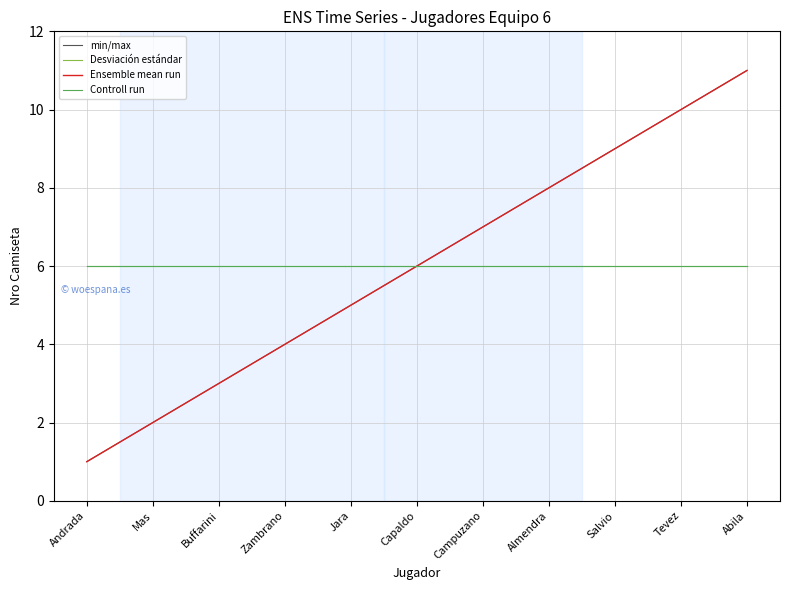

Reading left to right, what are all the values shown in this chart?

min/max: Andrada=1	Mas=2	Buffarini=3	Zambrano=4	Jara=5	Capaldo=6	Campuzano=7	Almendra=8	Salvio=9	Tevez=10	Abila=11
Desviación estándar: Andrada=6	Mas=6	Buffarini=6	Zambrano=6	Jara=6	Capaldo=6	Campuzano=6	Almendra=6	Salvio=6	Tevez=6	Abila=6
Ensemble mean run: Andrada=1	Mas=2	Buffarini=3	Zambrano=4	Jara=5	Capaldo=6	Campuzano=7	Almendra=8	Salvio=9	Tevez=10	Abila=11
Controll run: Andrada=6	Mas=6	Buffarini=6	Zambrano=6	Jara=6	Capaldo=6	Campuzano=6	Almendra=6	Salvio=6	Tevez=6	Abila=6